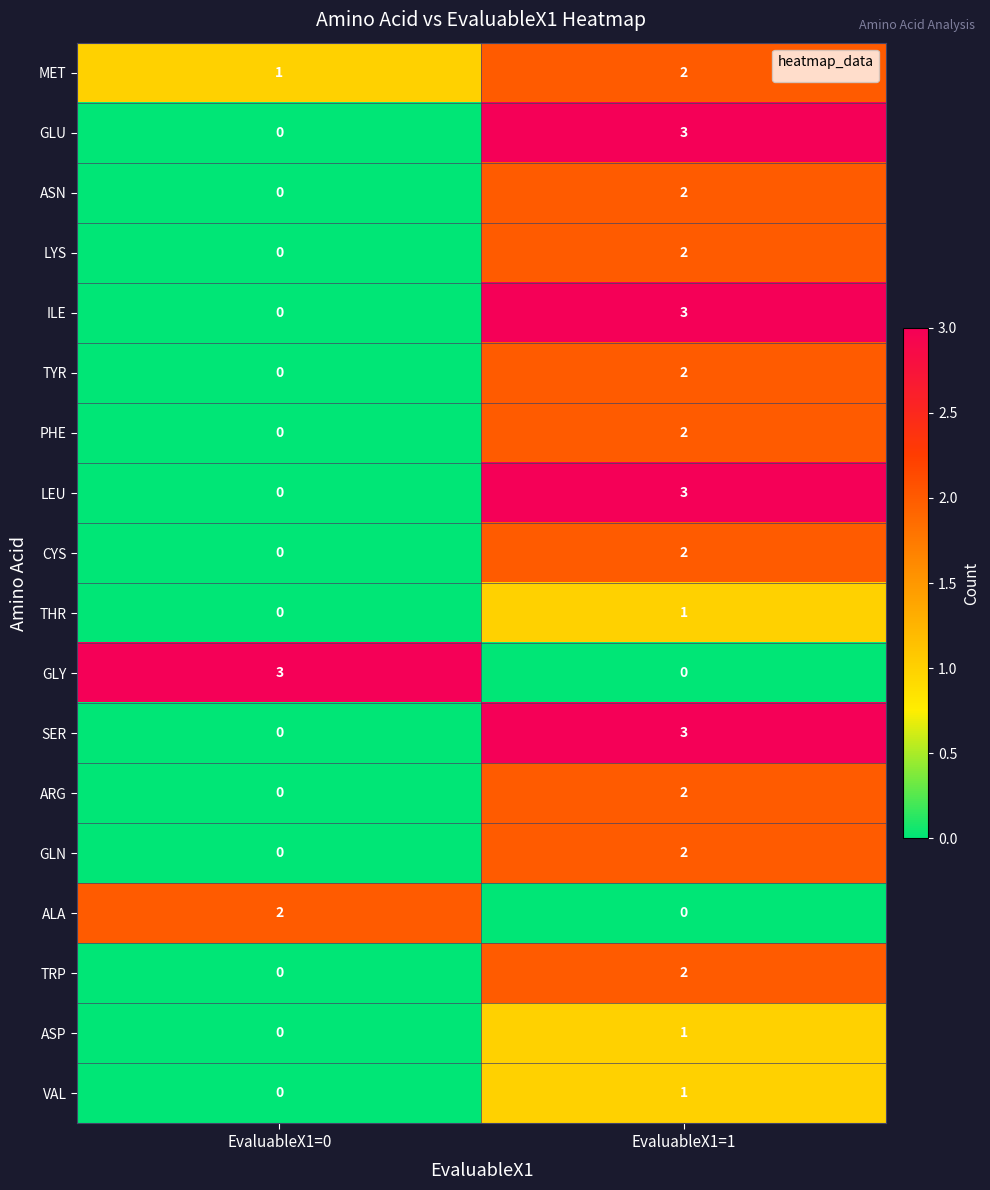

What is the difference between the highest and lowest values at EvaluableX1=1?

3